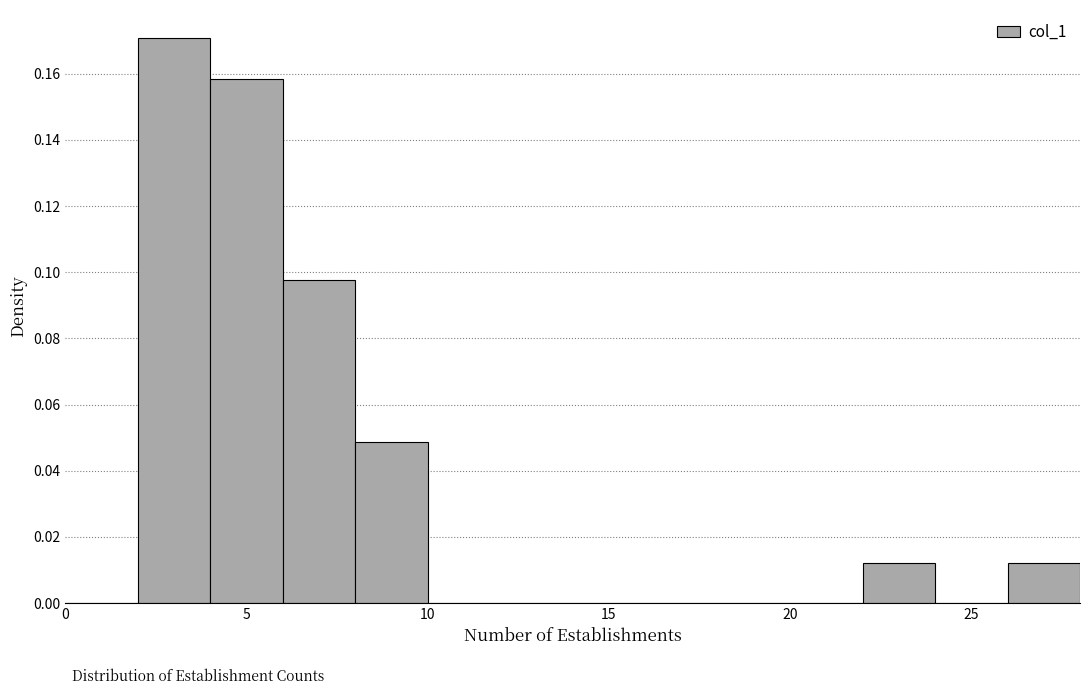

What is the height of the bar covering 4 to 6 on the x-axis? The values are not printed on the chart, so give them approximately, as read against the axis.

0.158